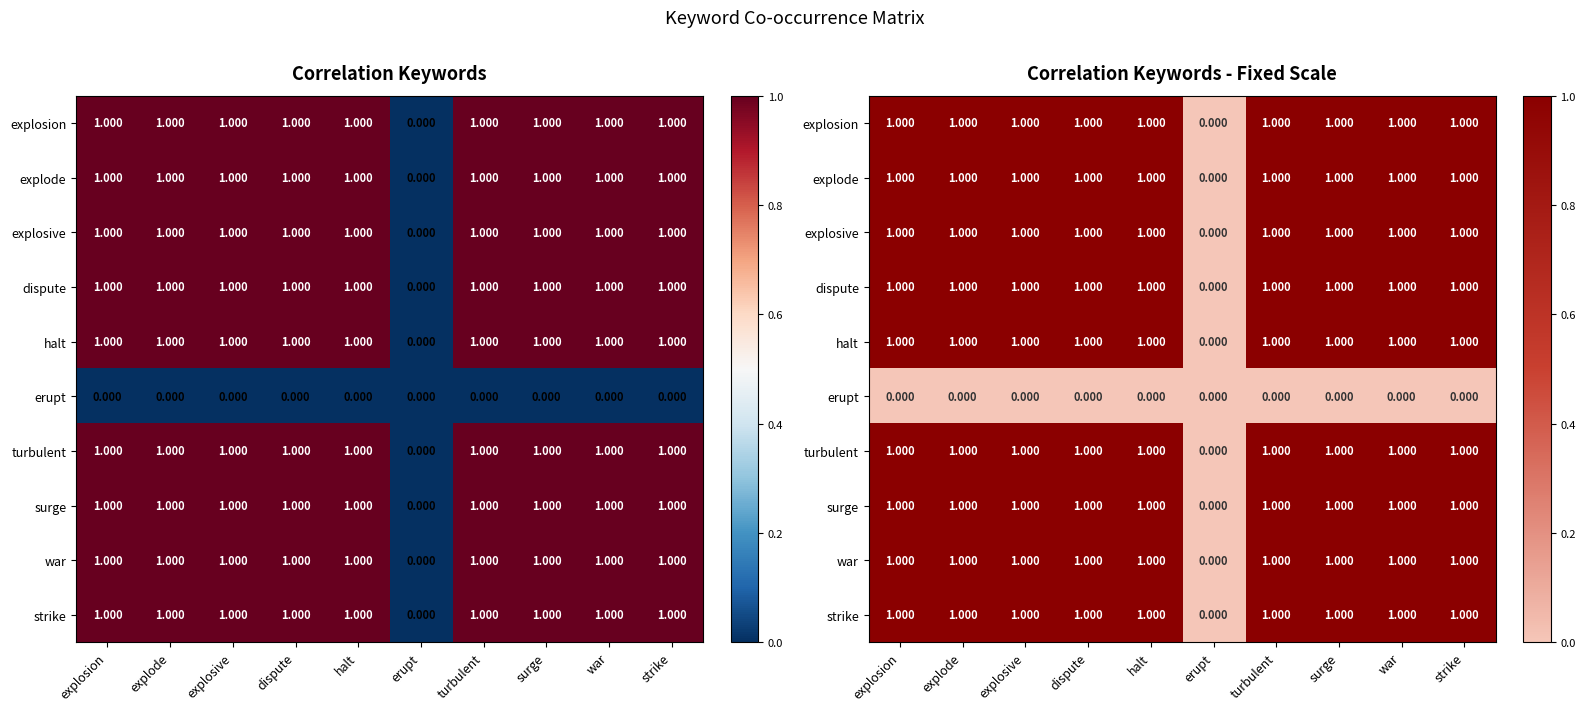

The dispute series shows 1 at explosion. True or false?

True